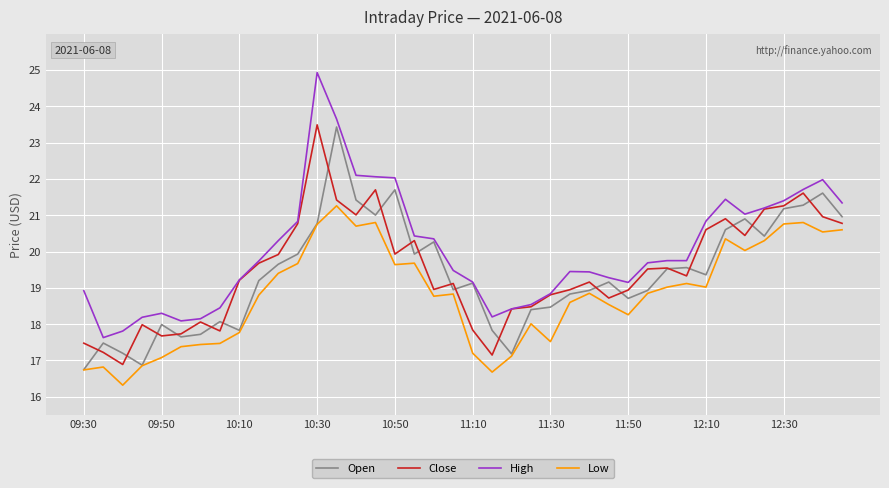

Which series has the largest range (max minus min)?

High